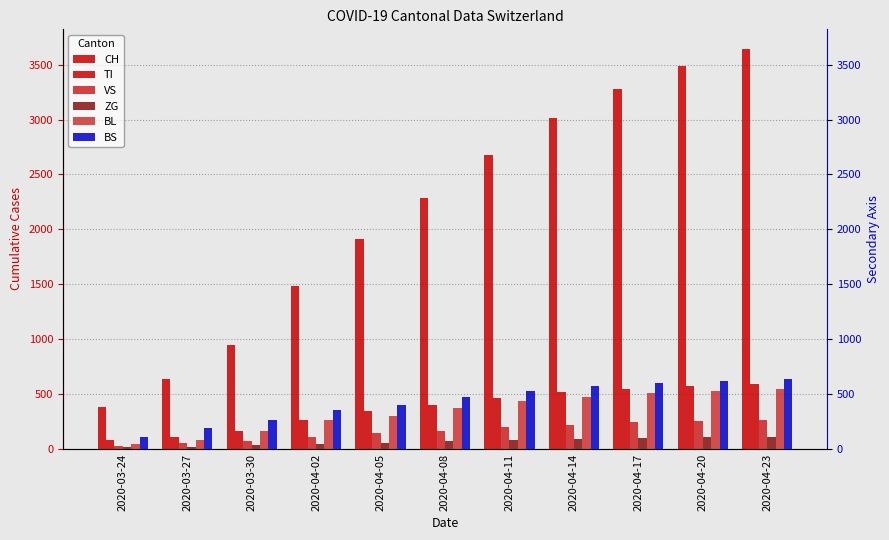

At which label does ZG first exceed 66?

2020-04-11